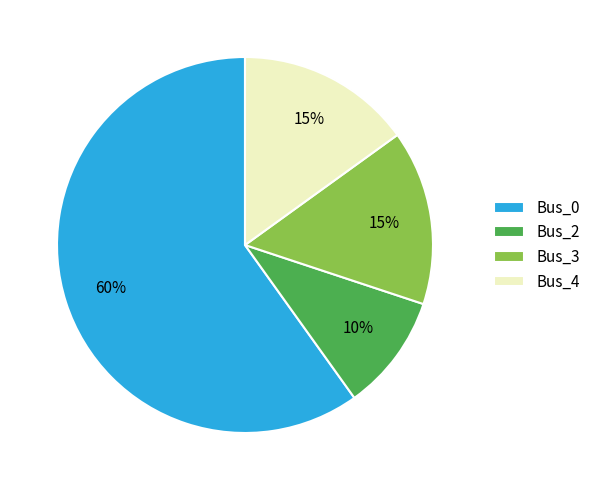

What is the ratio of the value at Bus_4 to the value at Bus_3?

1.0